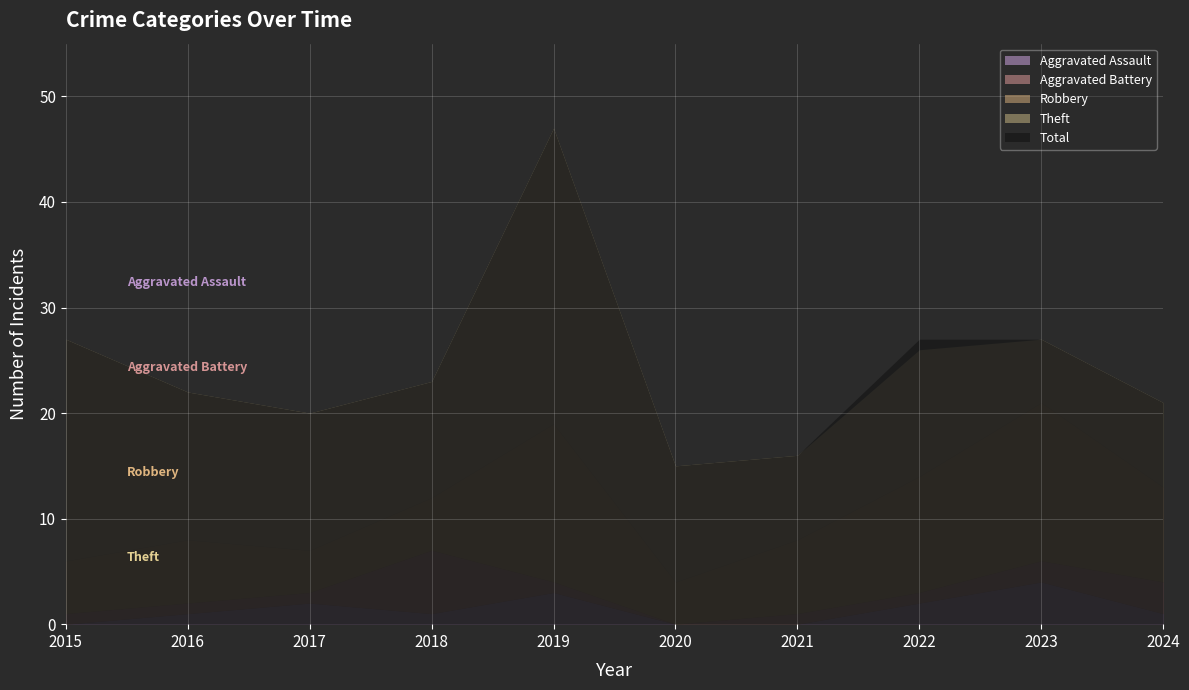

Rank the series at 2024 from lowest to highest value.

Aggravated Assault, Aggravated Battery, Theft, Robbery, Total